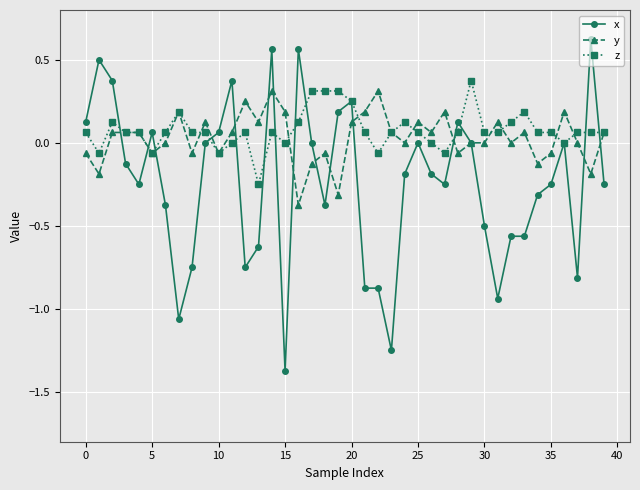

Which series has the widest spread of values?

x